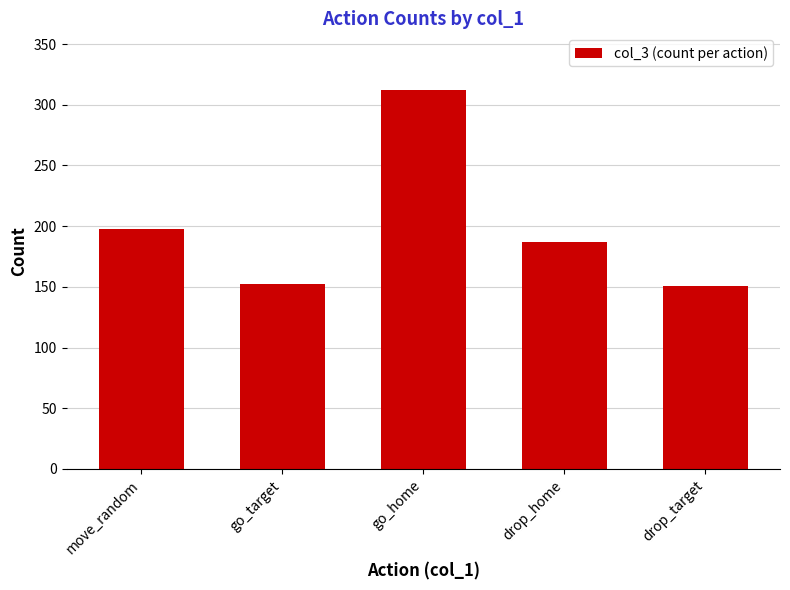

What is the label of the 1st bar from the left?

move_random